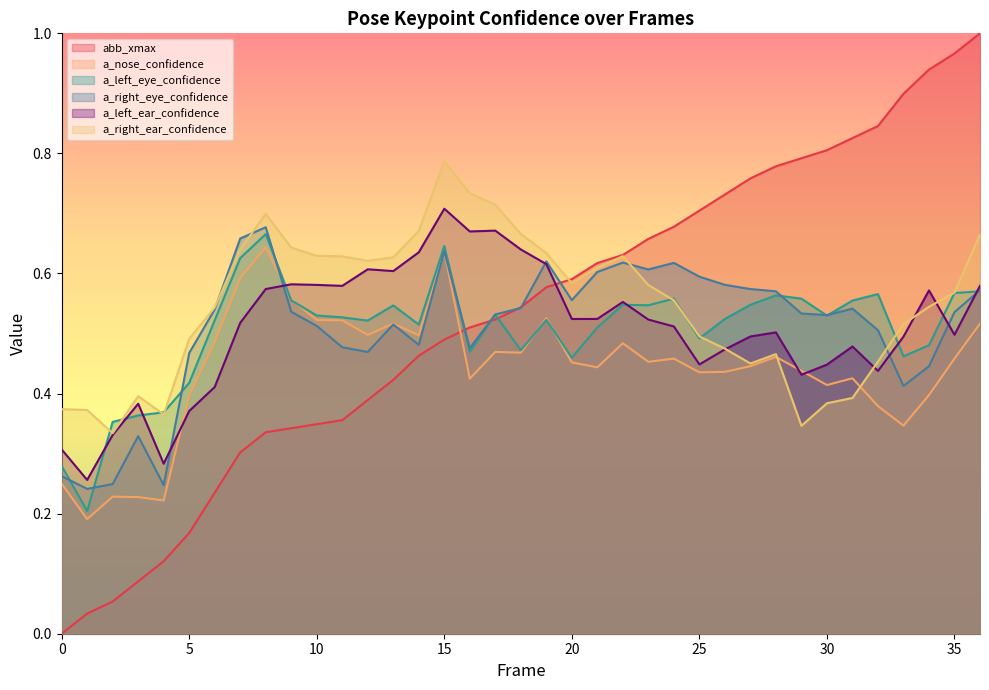

At which category does a_right_ear_confidence reach its first local valley?

2